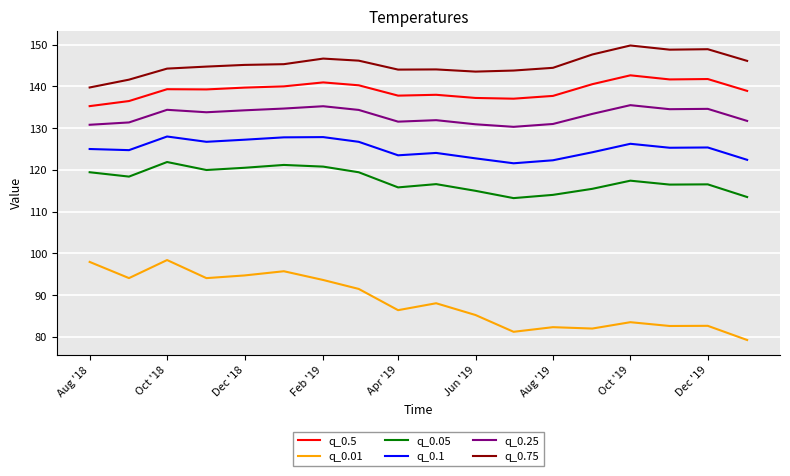

Which series has the widest spread of values?

q_0.01